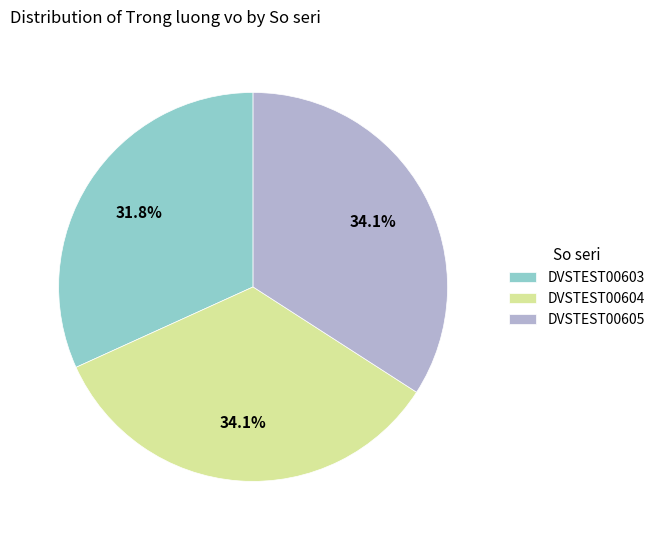

What is the total percentage of DVSTEST00605 and DVSTEST00604?

68.2%